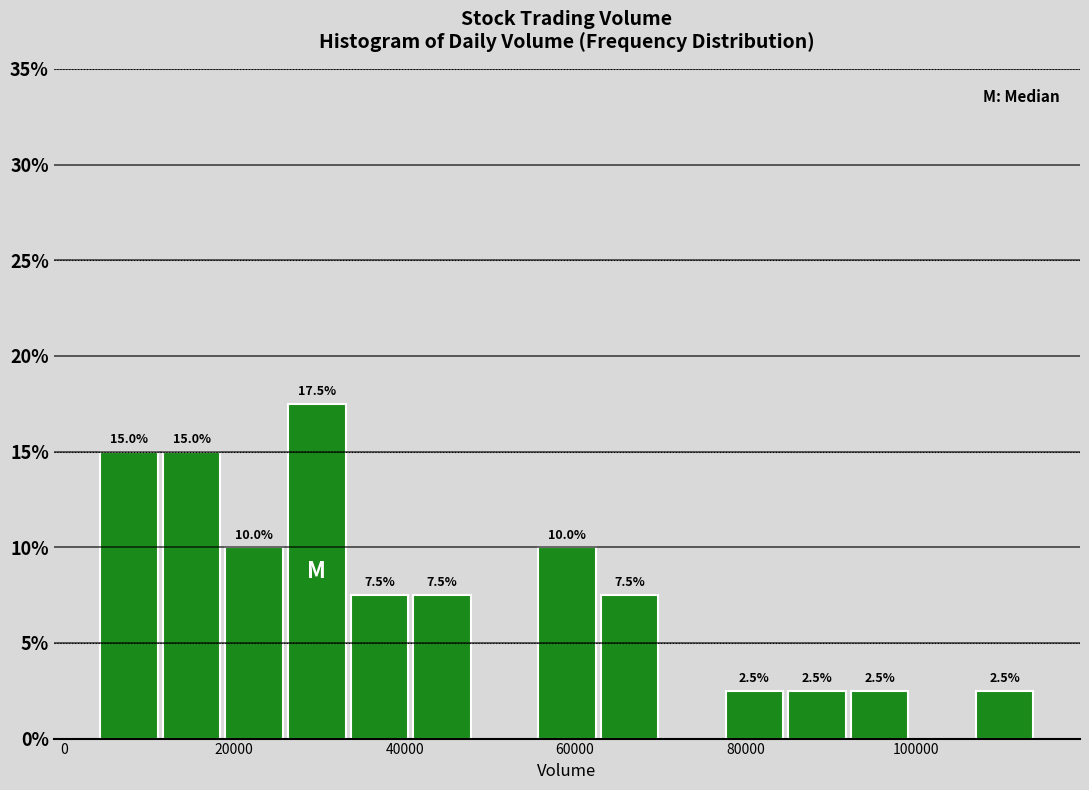

Read against the x-axis, roughly where is the centre of the tallest bar?

30000